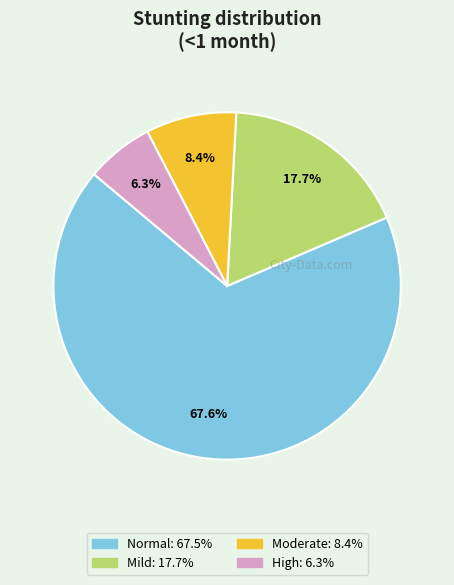

Is there a majority slice in this chart?

Yes